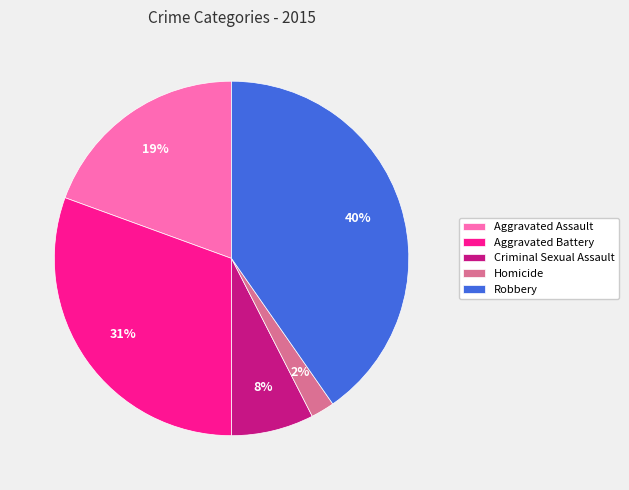

The Aggravated Assault slice represents 19% of the pie. True or false?

True